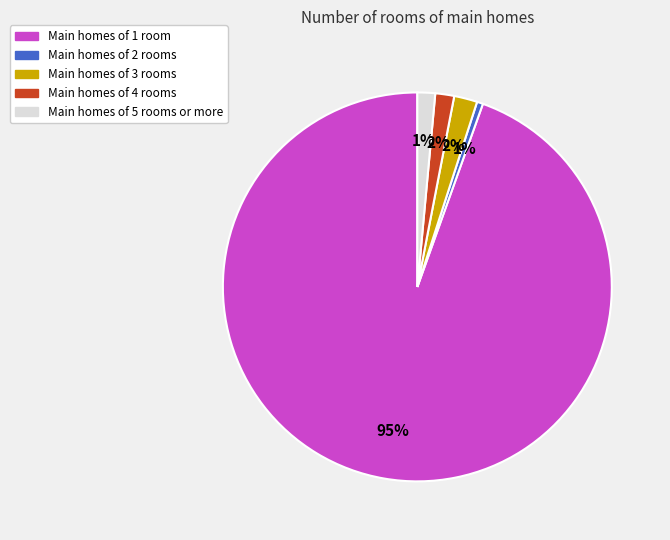

How many segments does this pie chart have?

5